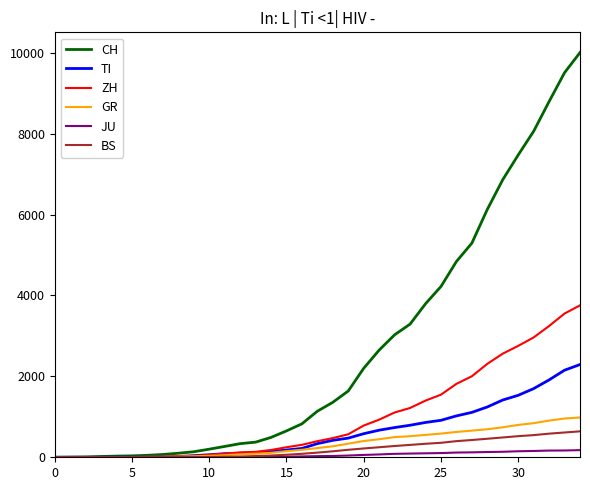

What is the greatest value displayed?

10006